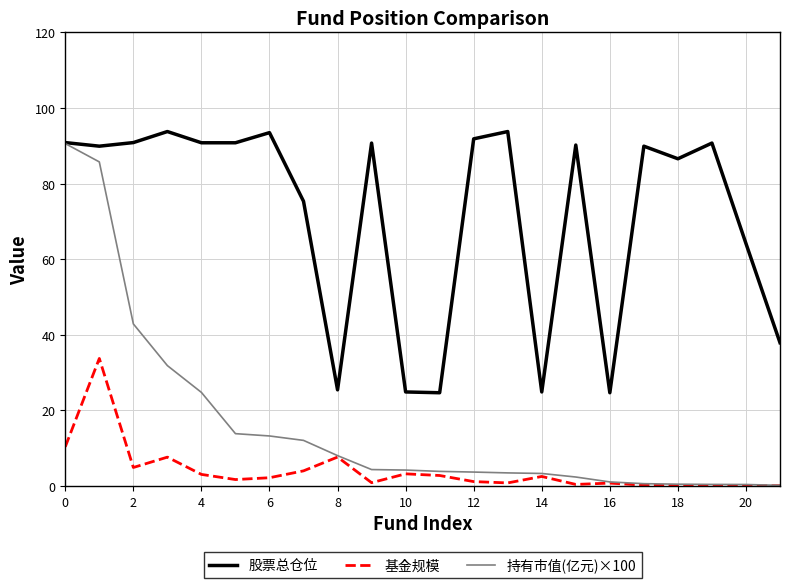

At how many categories does at least one series exceed 41?

16